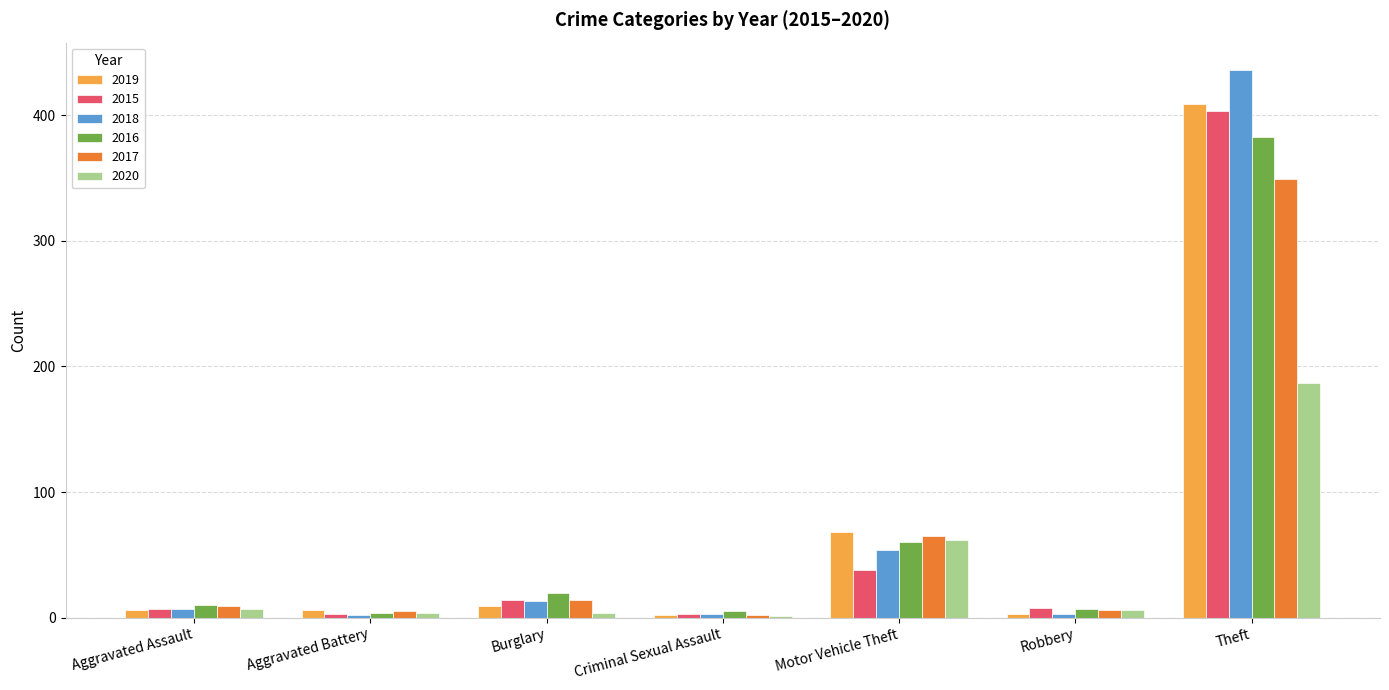

True or false: 2016 has a value of 14 at Motor Vehicle Theft.

False